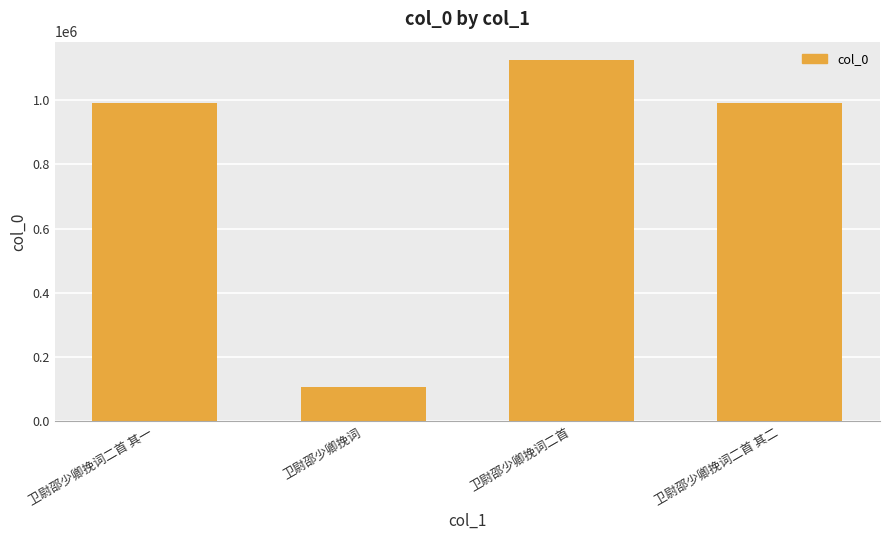

Which category has the lowest value across all series?

卫尉邵少卿挽词